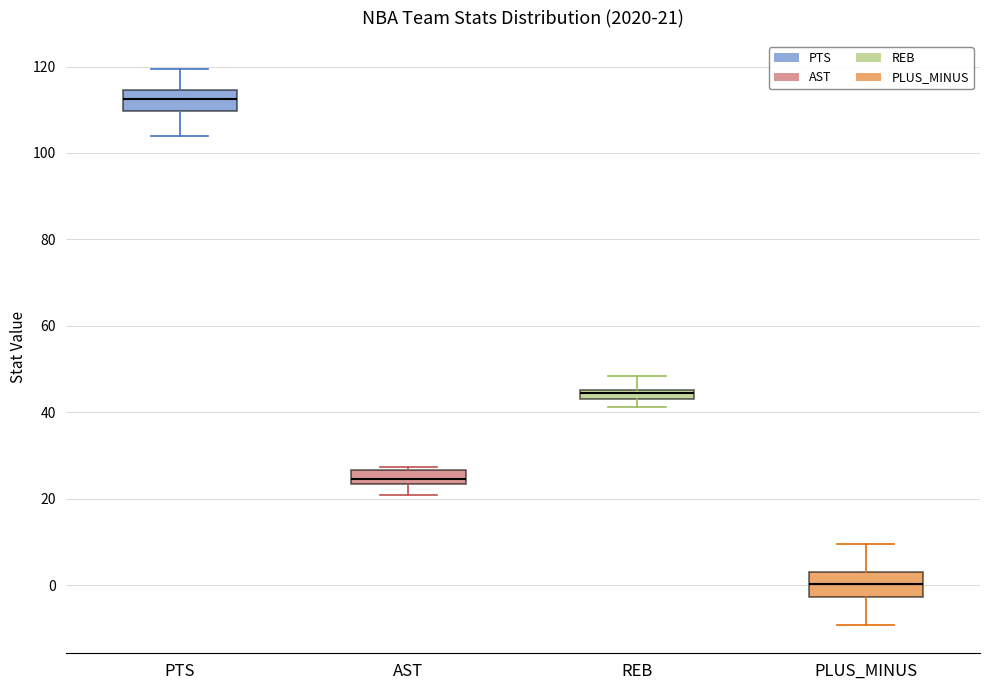

Which box has the highest median line?

PTS